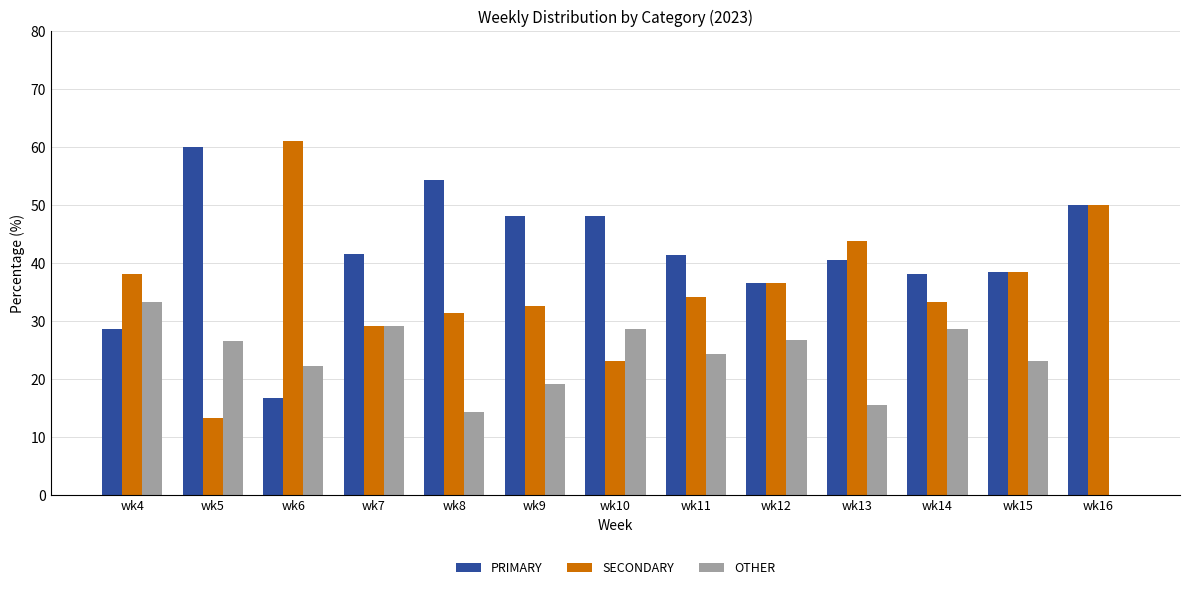

What is the total value across all series at wk8?

100.0